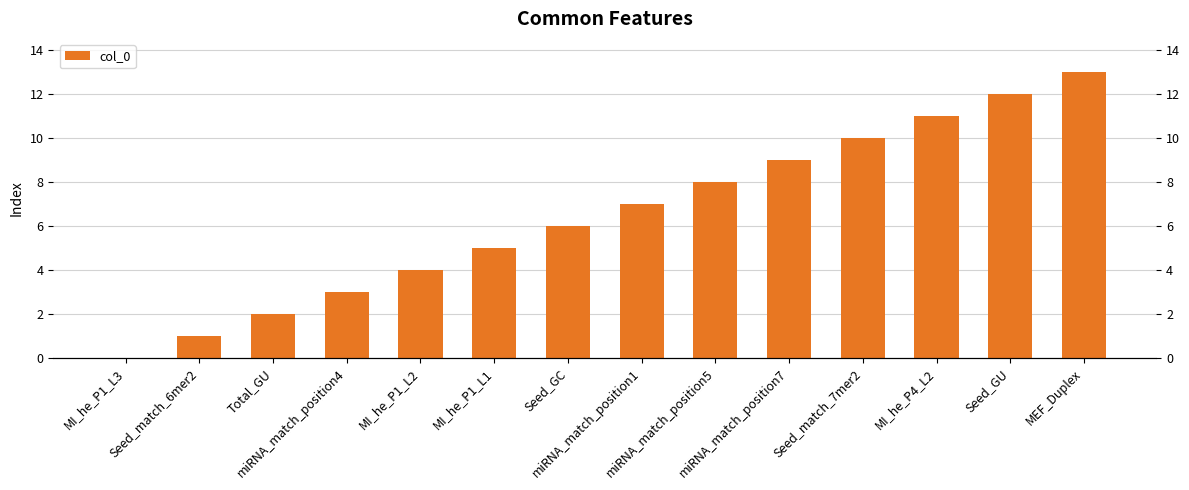

How many values are below 7?

7